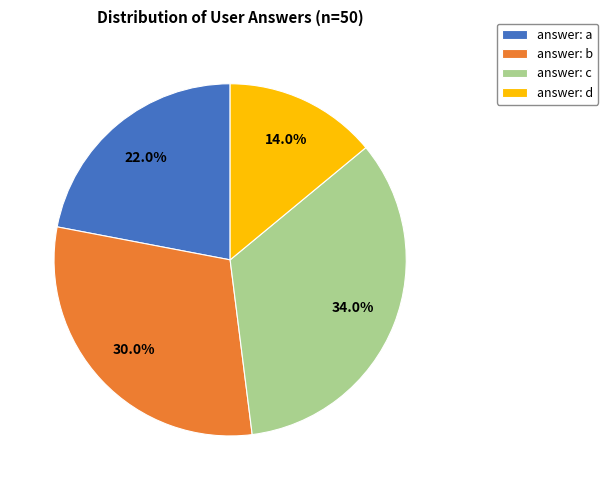

Which category has the biggest portion of the pie?

answer: c